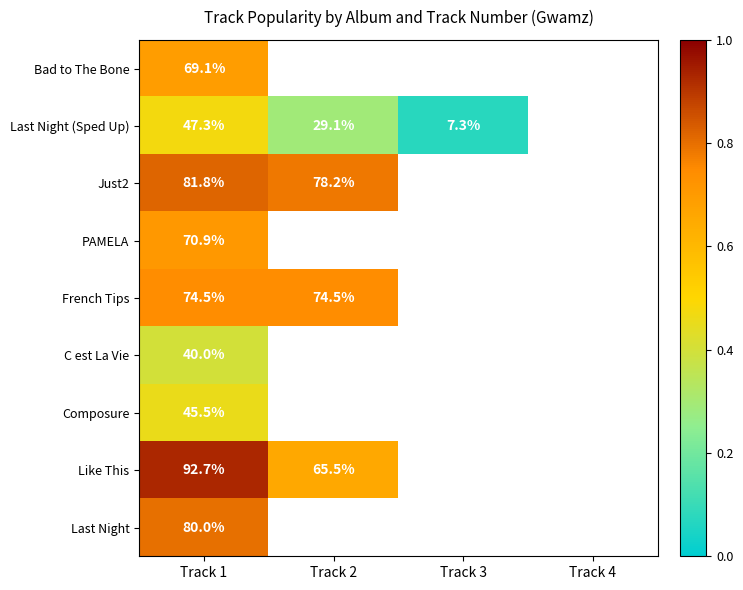

What is the spread (max minus min) of values at Track 1?

52.7